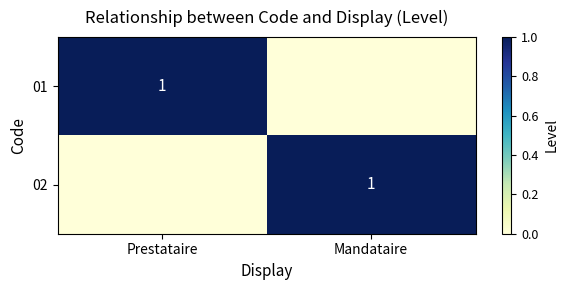

The 01 series shows 1 at Prestataire. True or false?

True